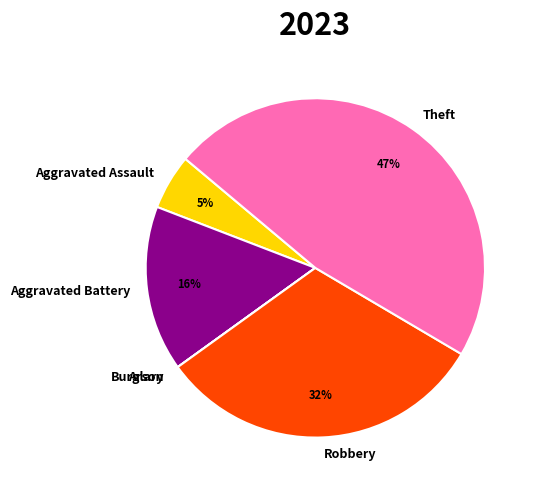

To the nearest percent, what is the difference between the largest and smallest slice percentages?

47%